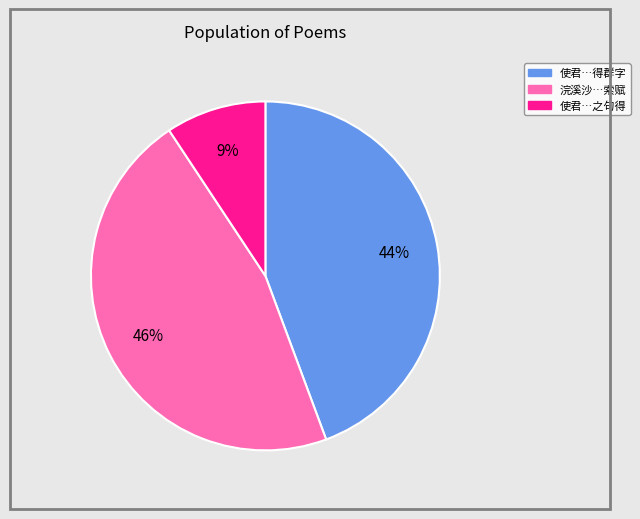

Does any single category account for the majority?

No